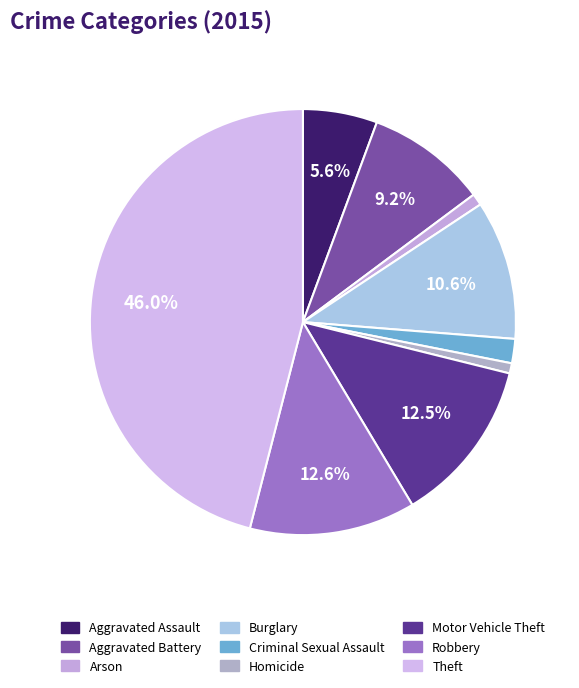

What percentage do Robbery and Criminal Sexual Assault together represent?

14.4%